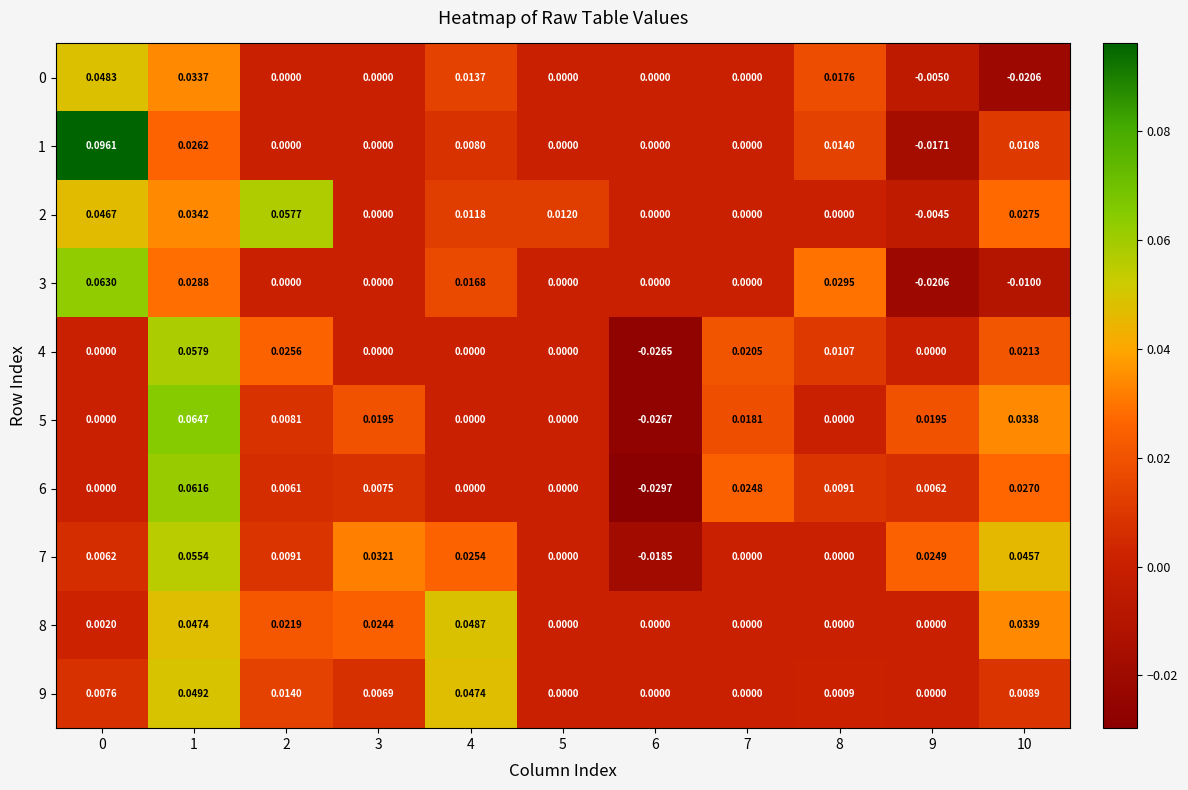

How many values in the 0 series are below 0?

2